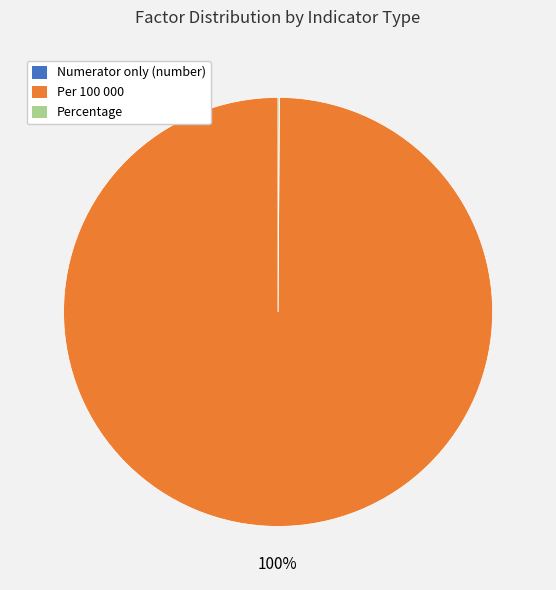

Which slice is the largest?

Per 100 000